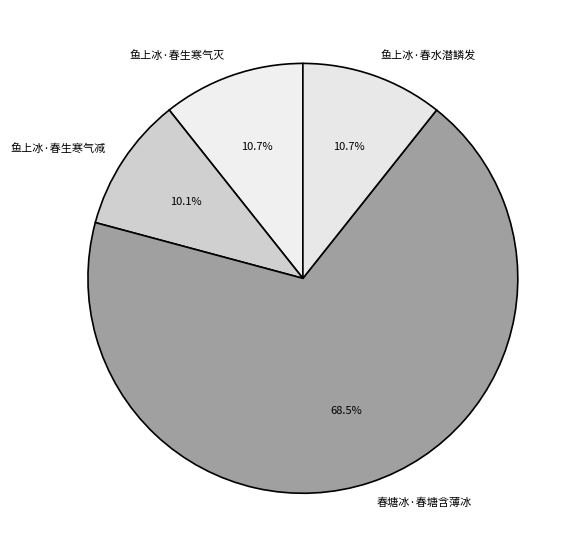

Combined, do 鱼上冰·春生寒气减 and 鱼上冰·春水潜鳞发 account for over 50%?

No